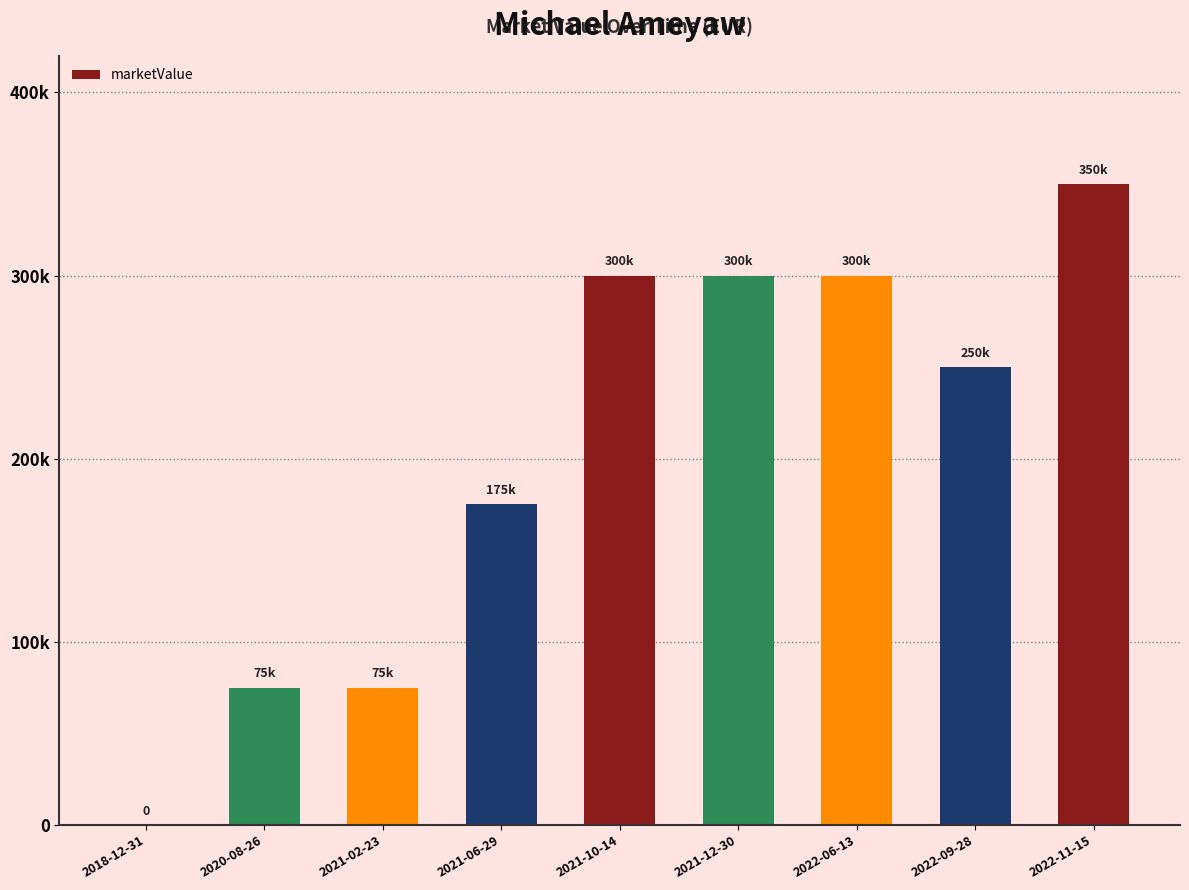

List the labels in order of value, largest first.

2022-11-15, 2021-10-14, 2021-12-30, 2022-06-13, 2022-09-28, 2021-06-29, 2020-08-26, 2021-02-23, 2018-12-31